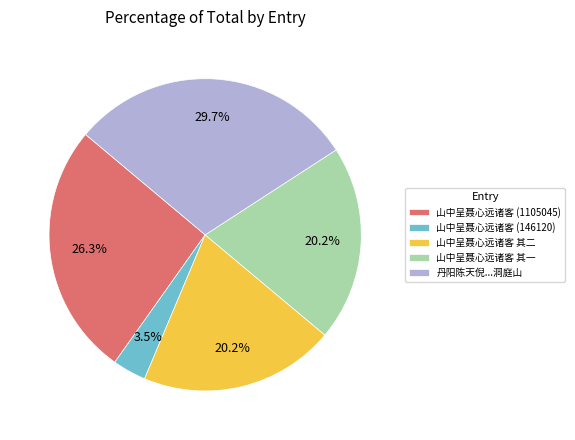

How many slices are in this pie chart?

5